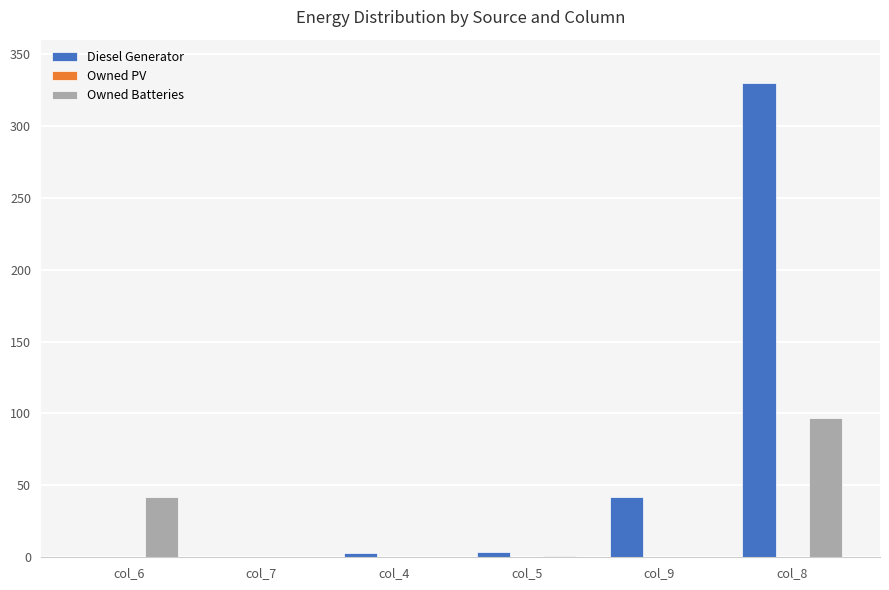

Is it true that Diesel Generator equals 73.7 at col_8?

False